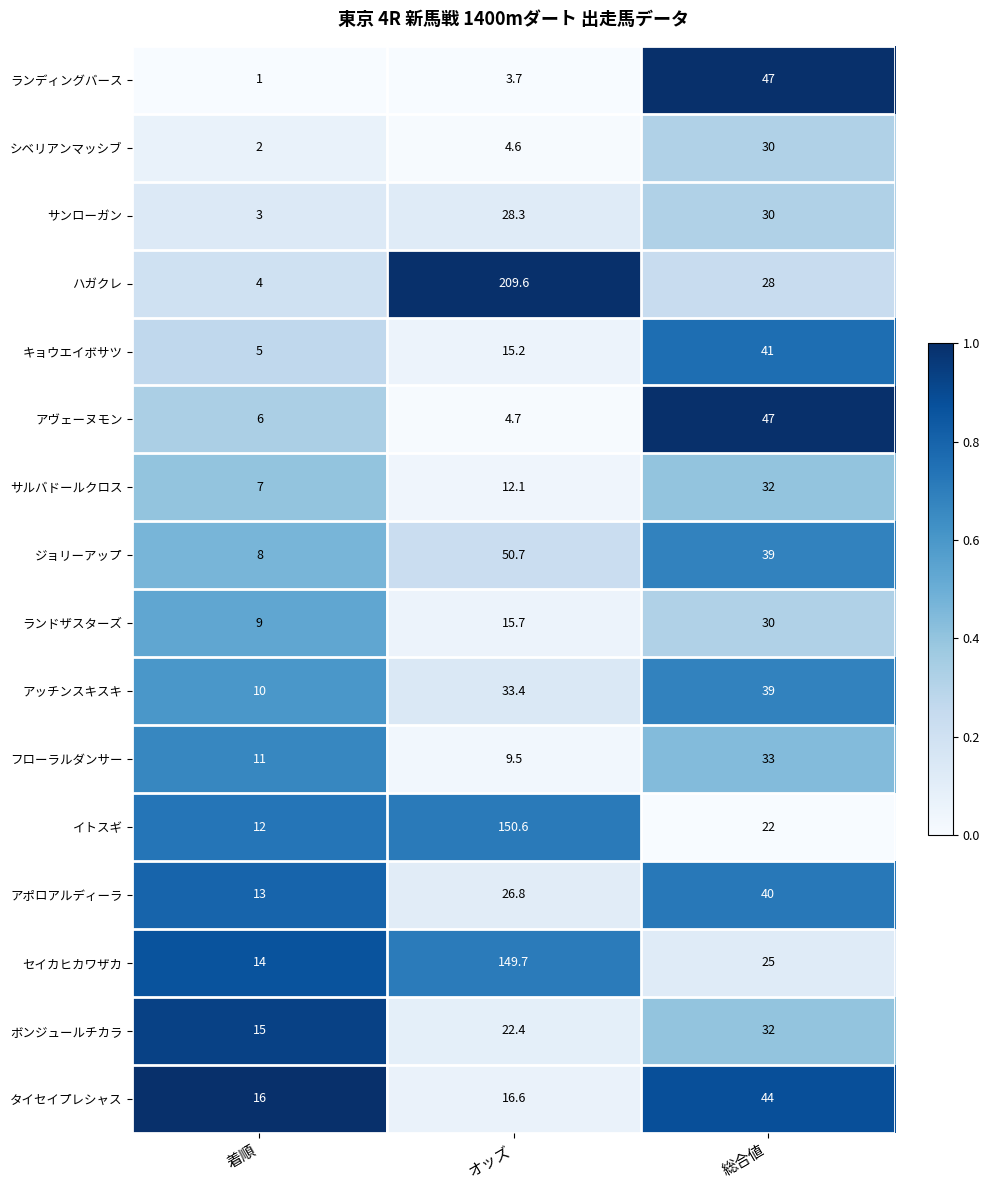

What is the difference between the ジョリーアップ values at 総合値 and オッズ?

11.7